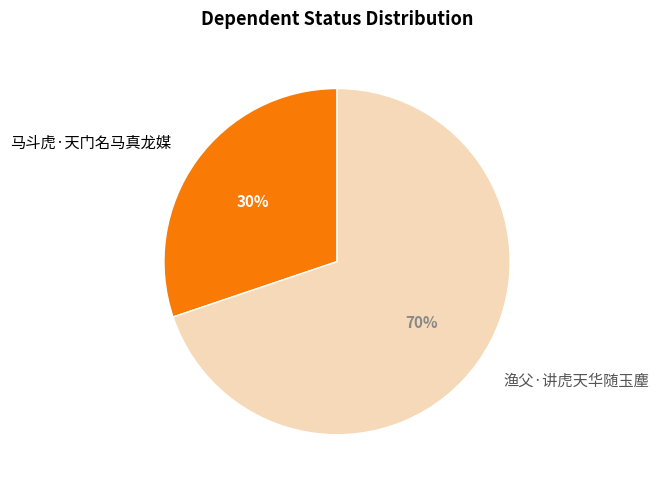

To the nearest percent, what portion does 马斗虎·天门名马真龙媒 represent?

30%